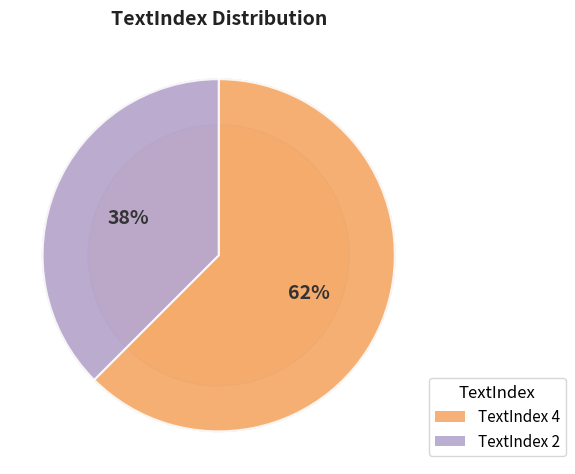

How many slices are in this pie chart?

2